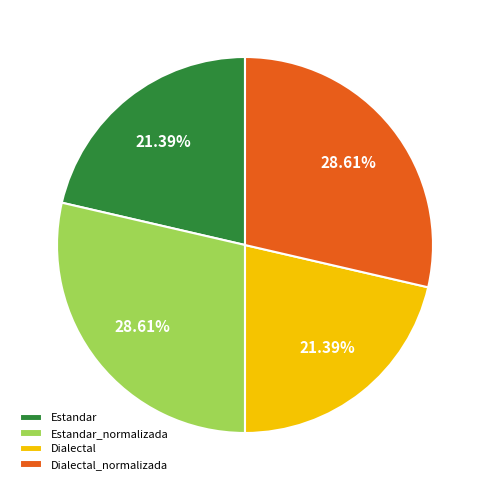

To the nearest percent, what portion does Estandar represent?

21%